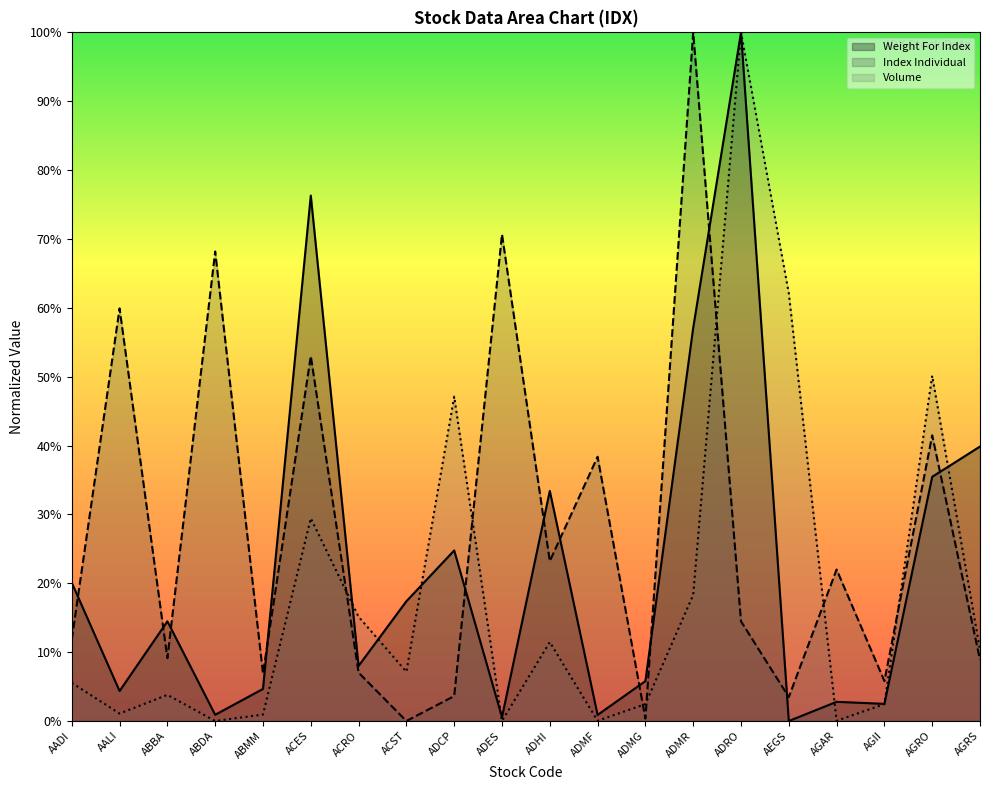

True or false: Volume and Weight For Index intersect in this chart.

True